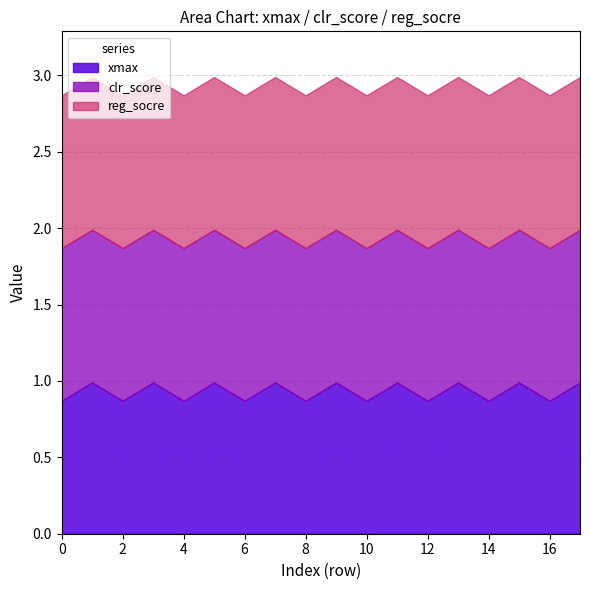

True or false: reg_socre has more than 0 points higher than both neighbors.

False